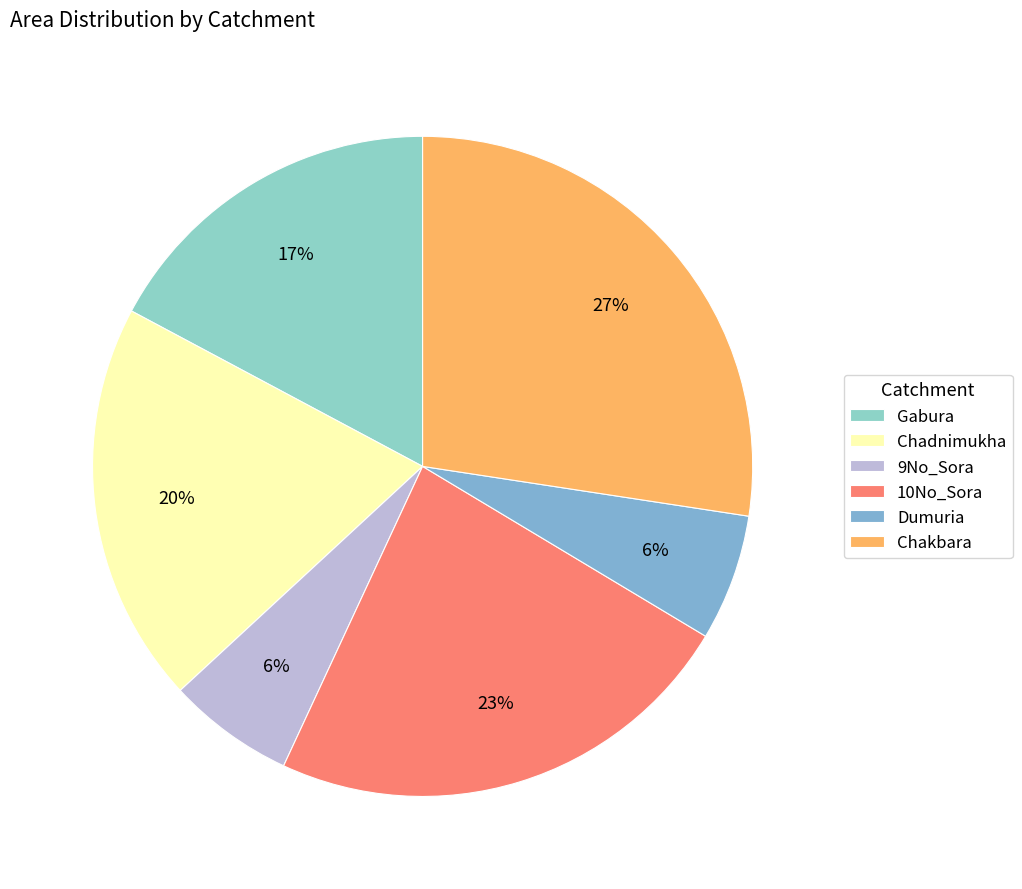

What percentage is the Chadnimukha slice, to the nearest percent?

20%